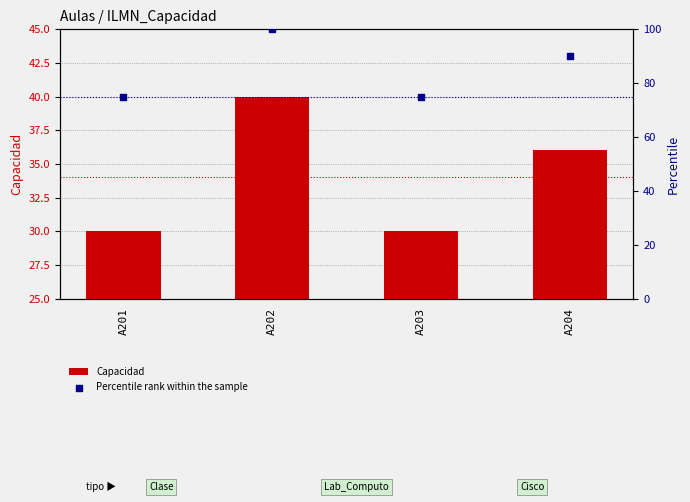

At how many categories does at least one series exceed 60?

4